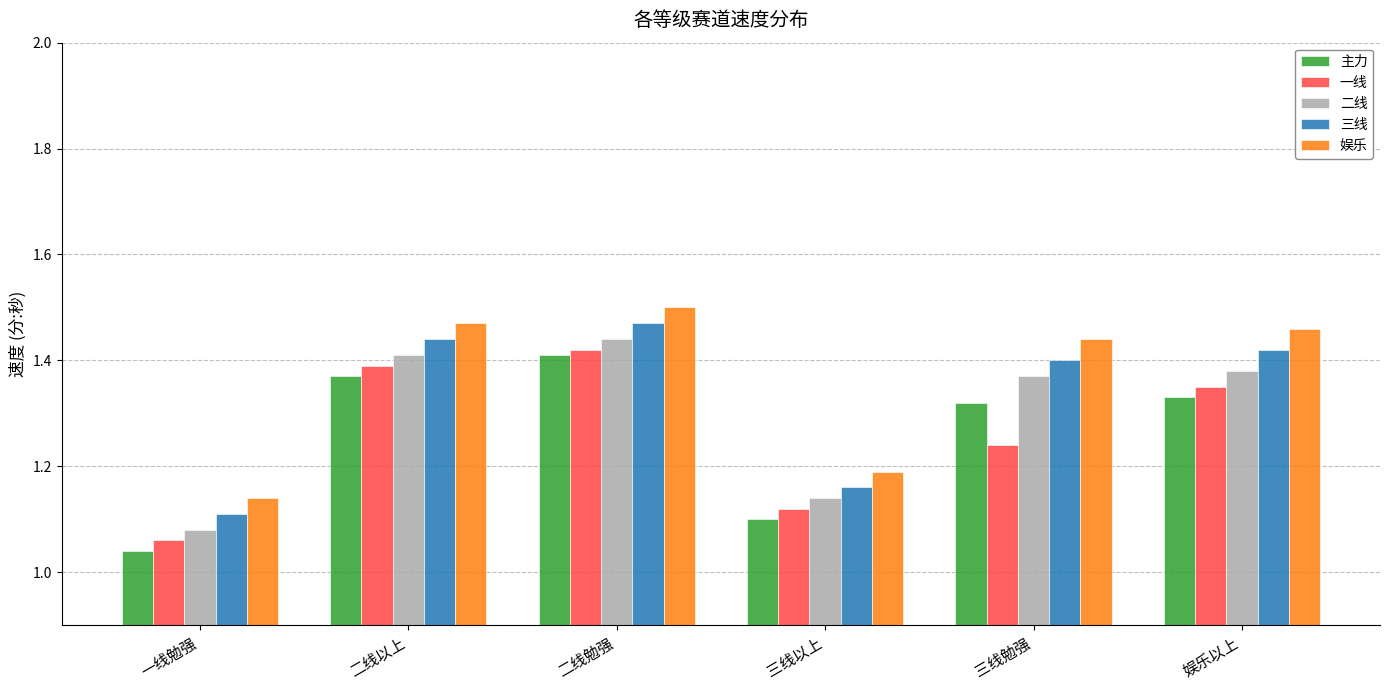

What is the sum of the 主力 values at 娱乐以上 and 三线以上?

2.4